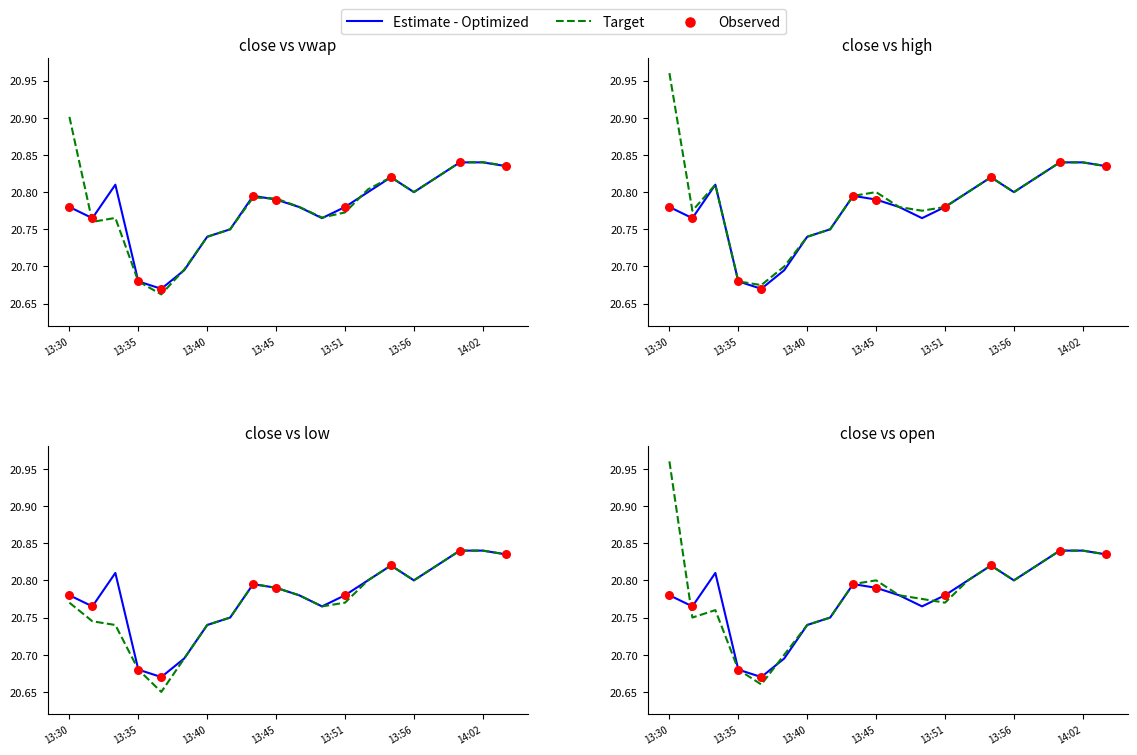

At how many categories does at least one series exceed 20?

20